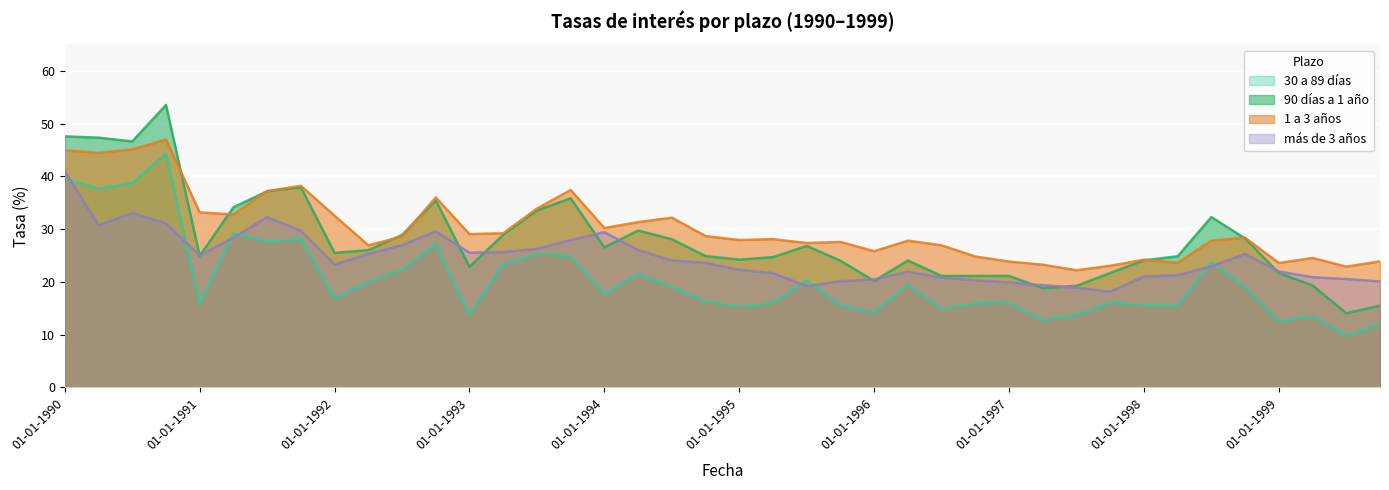

Which series has the largest total across all categories?

1 a 3 años